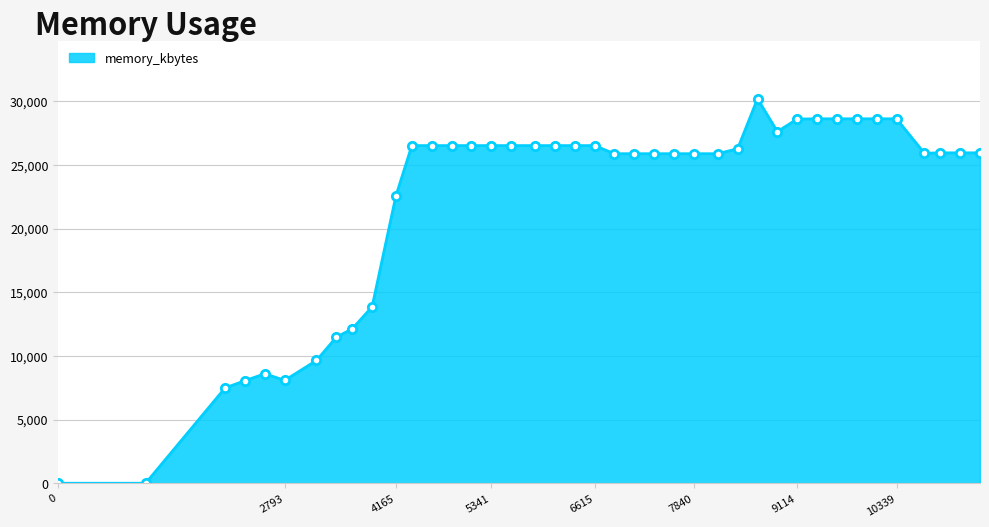

What is the greatest value displayed?

30192